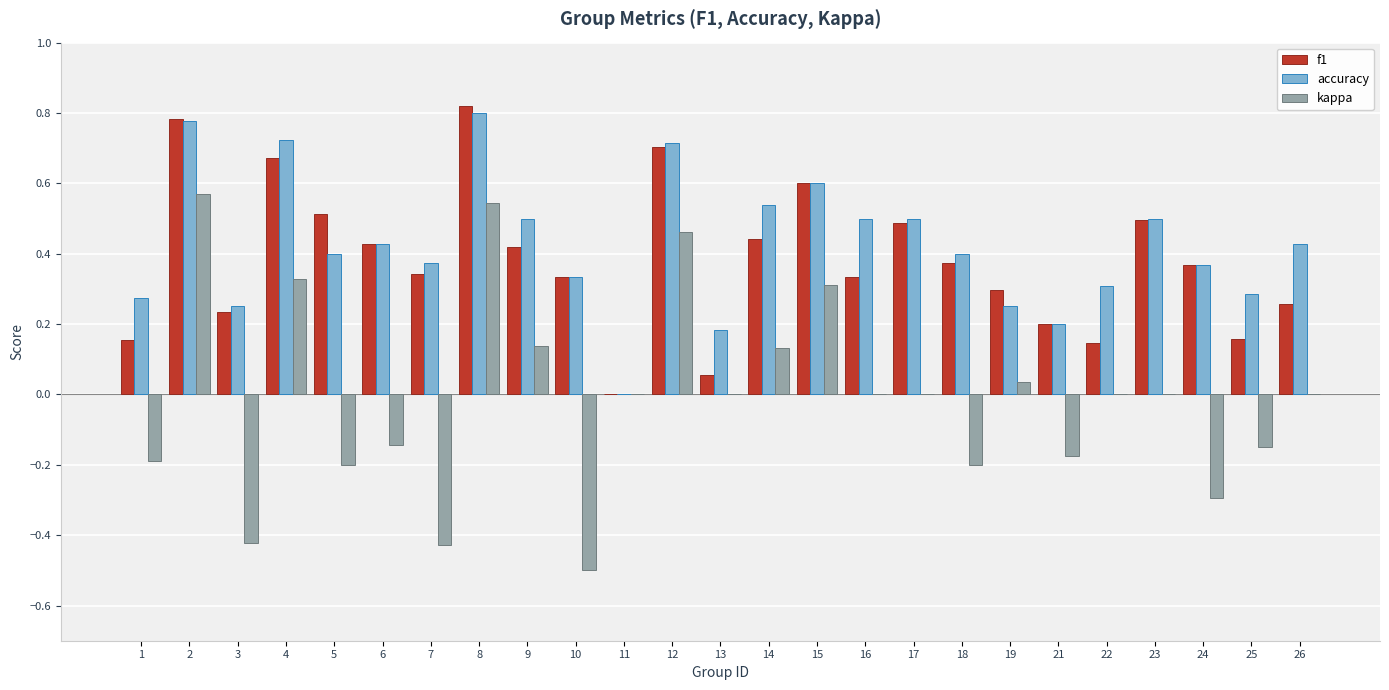

Are the bars grouped side by side (vs. stacked)?

Yes